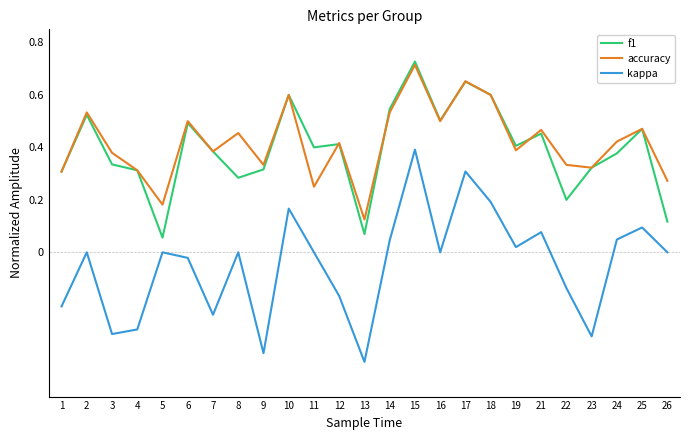

Which series has the largest total across all categories?

accuracy